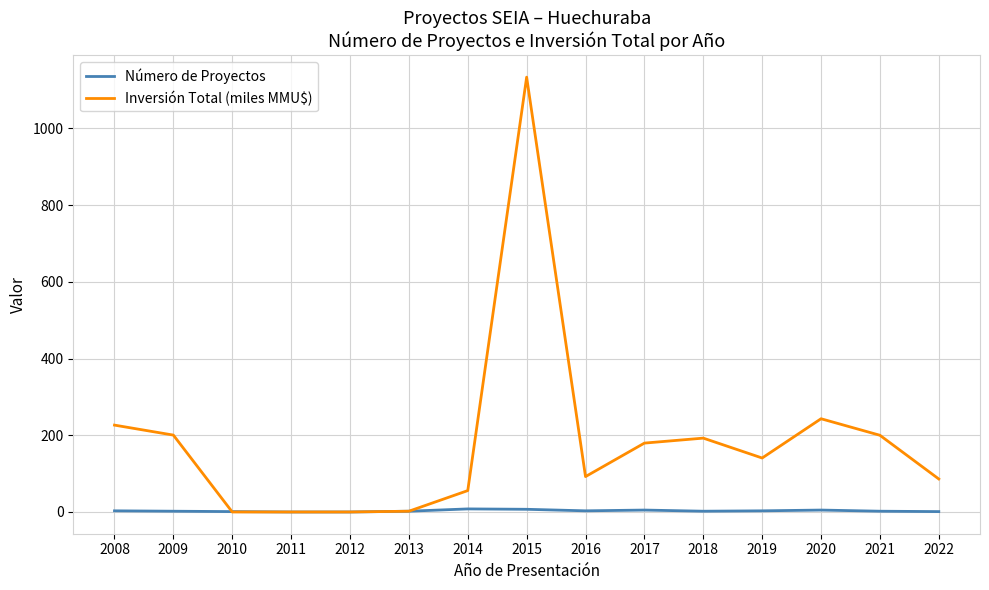

Where does the Inversión Total (miles MMU$) series first go above 140?

2008